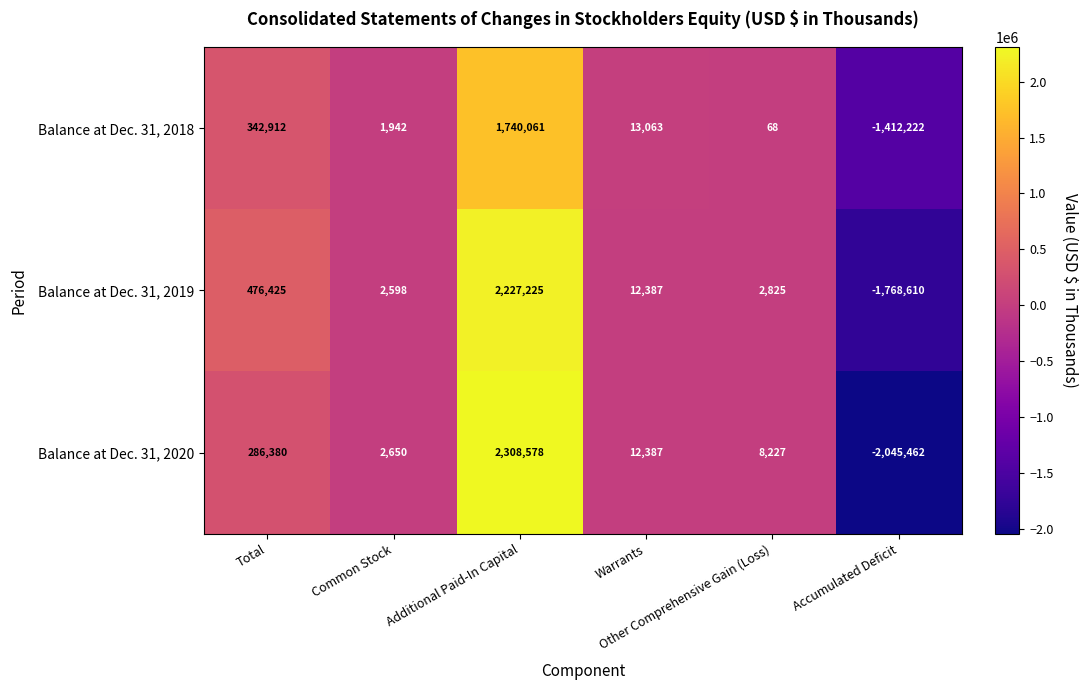

List the series in order of their peak value, highest first.

Balance at Dec. 31, 2020, Balance at Dec. 31, 2019, Balance at Dec. 31, 2018